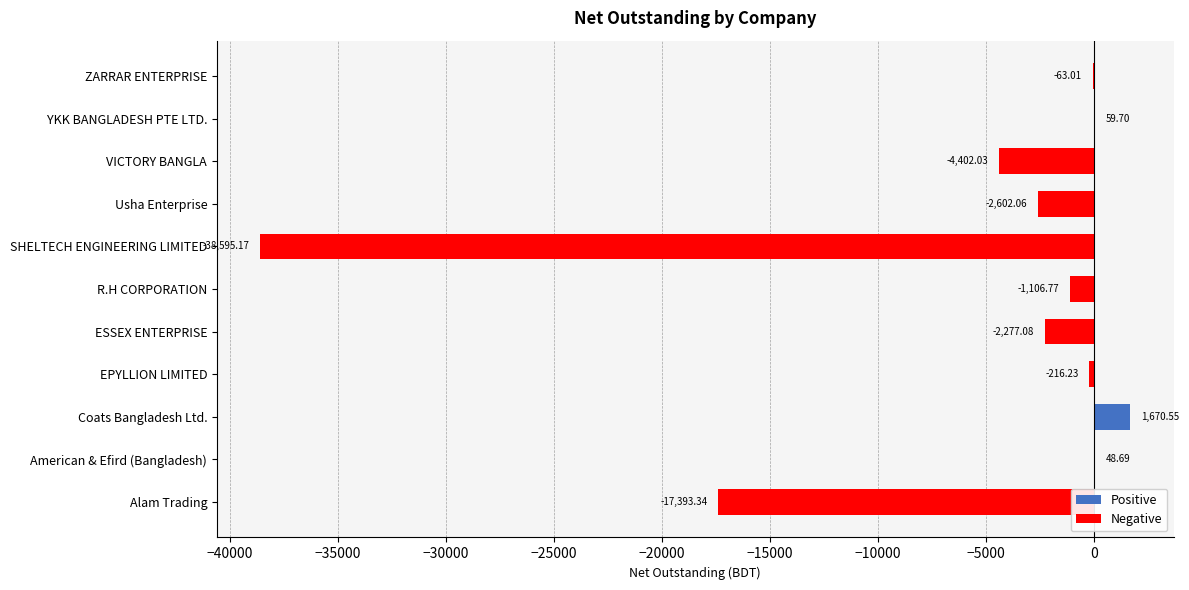

Which has a higher value, R.H CORPORATION or American & Efird (Bangladesh)?

American & Efird (Bangladesh)